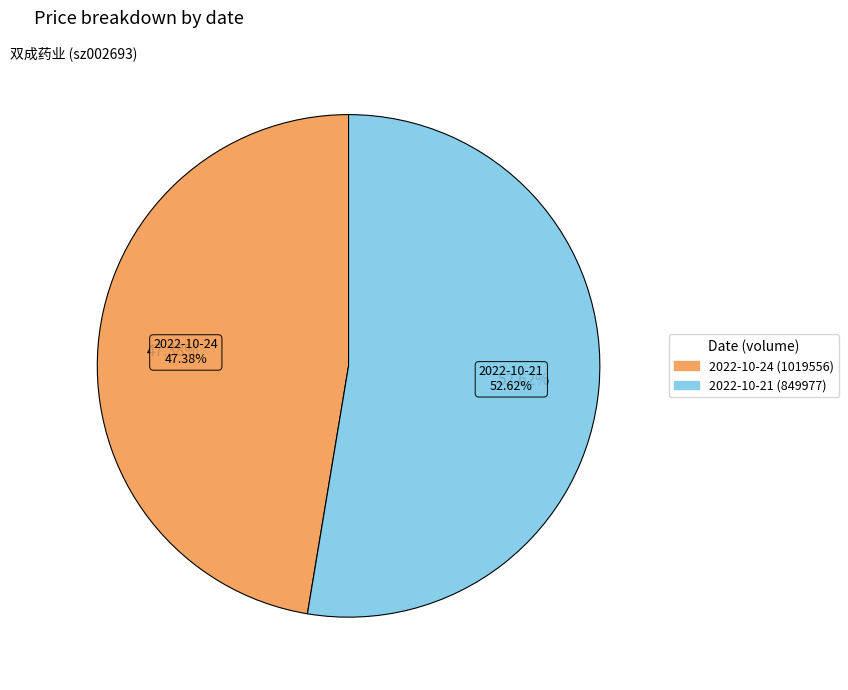

Which category has the biggest portion of the pie?

2022-10-21 (849977)